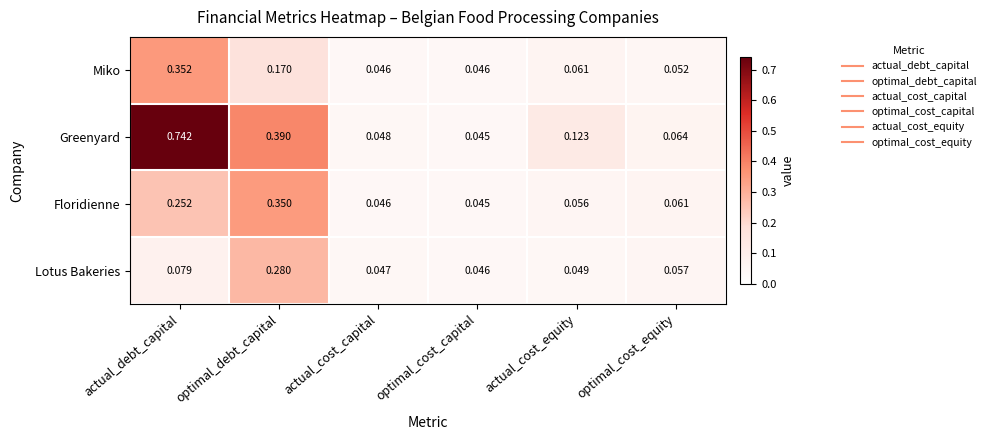

What is the total value across all series at optimal_debt_capital?

1.2